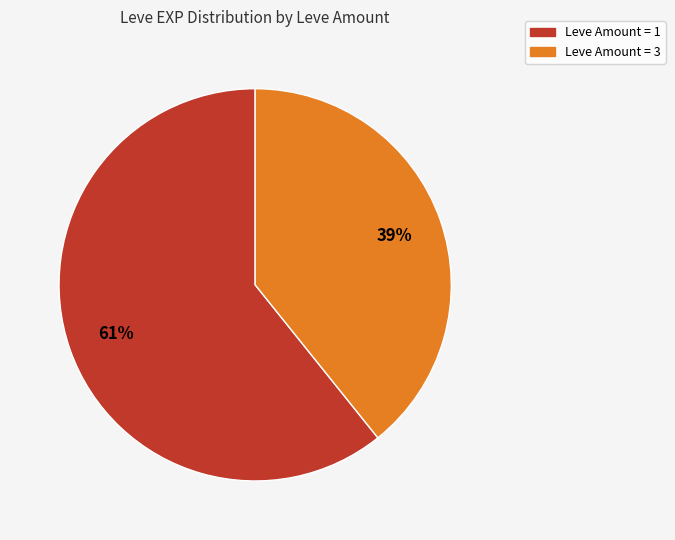

Is there a majority slice in this chart?

Yes